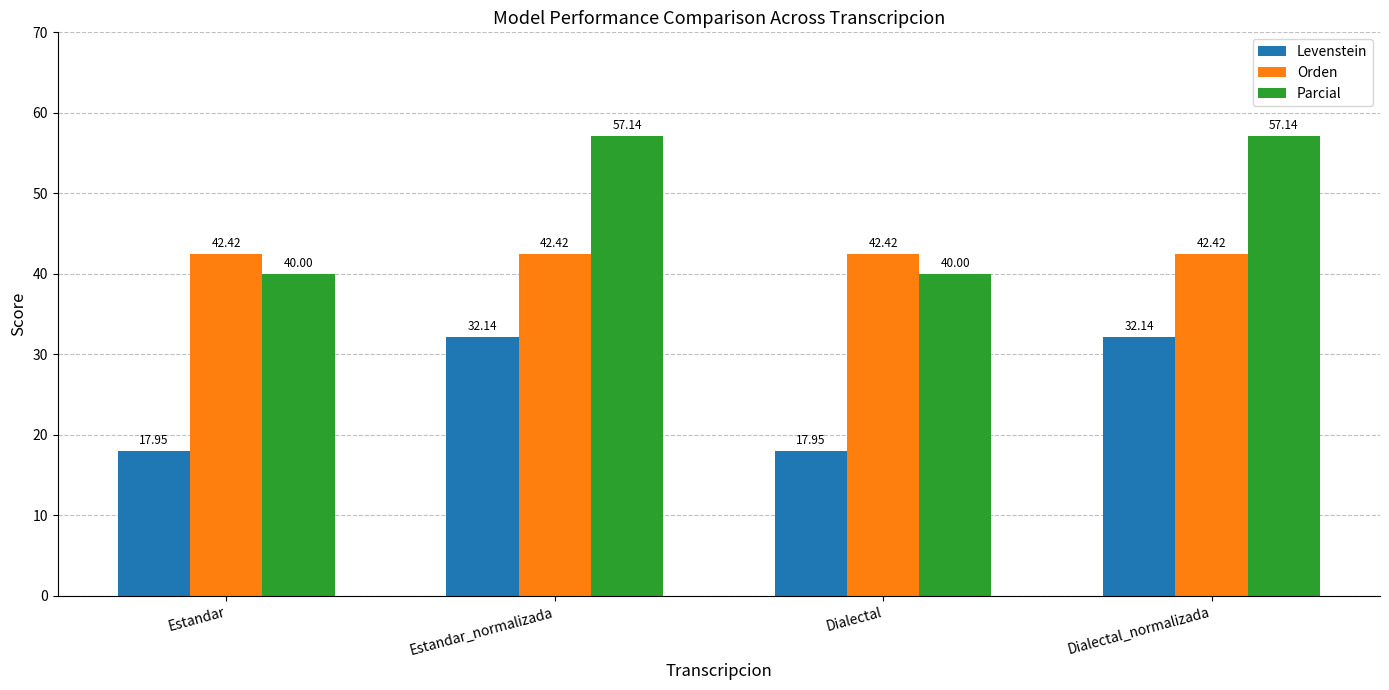

How many data points in Levenstein are above 32?

2